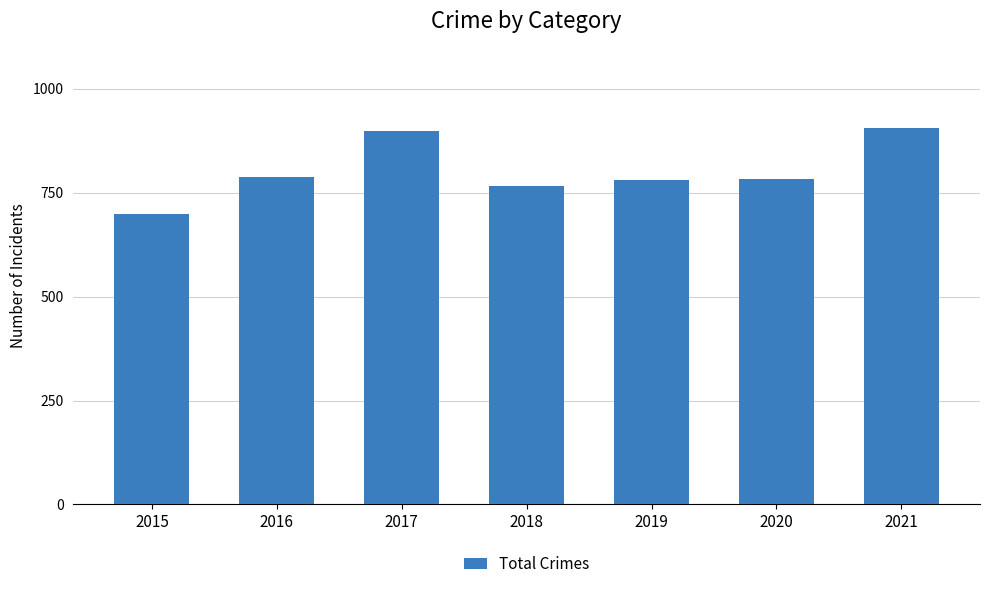

What is the minimum value shown in the chart?

698